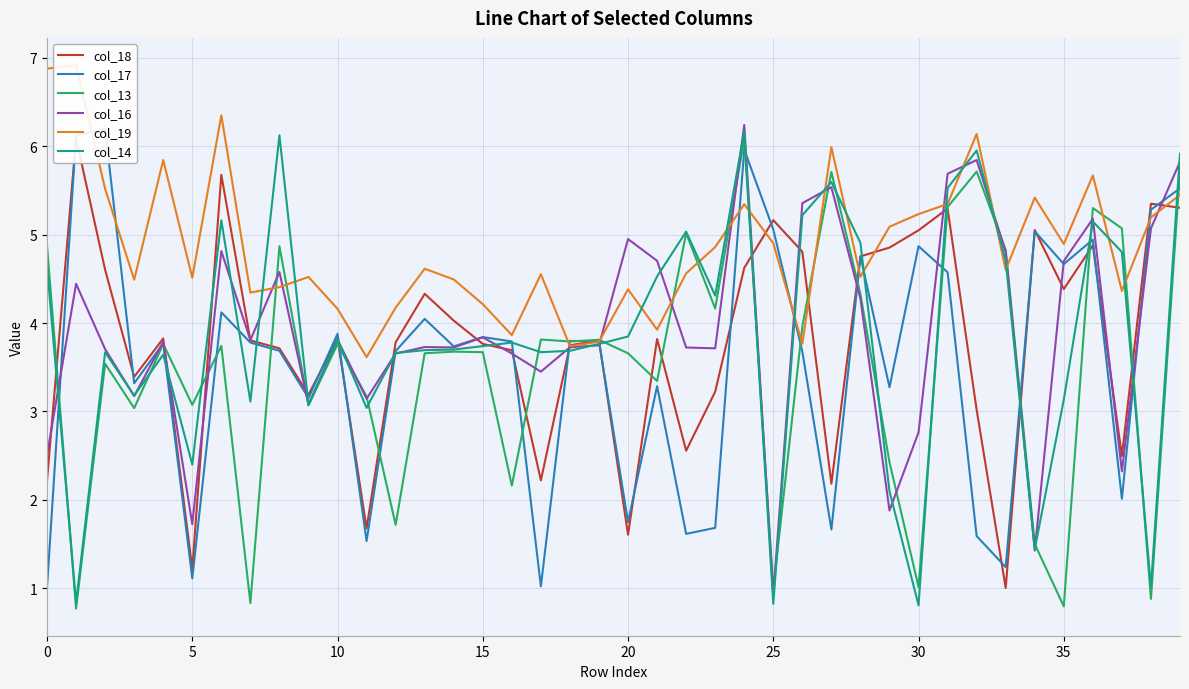

Read the col_18 value at 18.

3.7